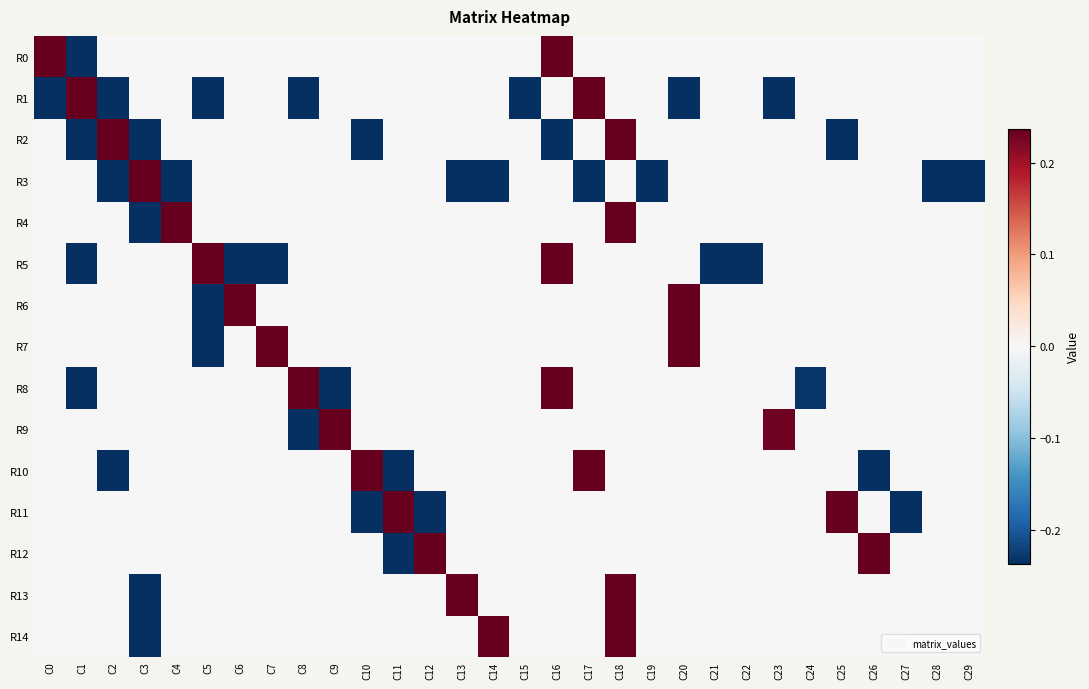

Which series has the largest range (max minus min)?

R3